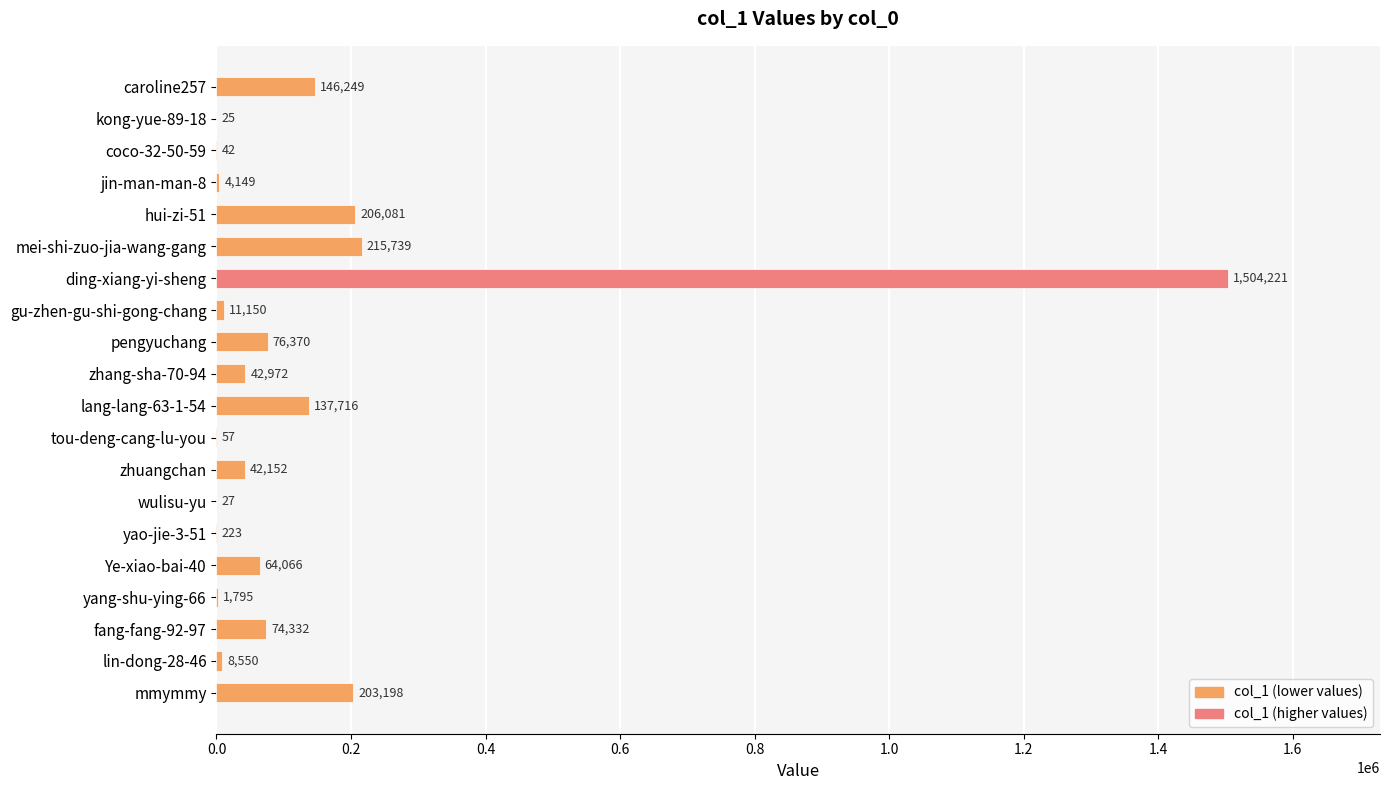

Reading top to bottom, what are all the values shown in this chart?

caroline257=146249	kong-yue-89-18=25	coco-32-50-59=42	jin-man-man-8=4149	hui-zi-51=206081	mei-shi-zuo-jia-wang-gang=215739	ding-xiang-yi-sheng=1504221	gu-zhen-gu-shi-gong-chang=11150	pengyuchang=76370	zhang-sha-70-94=42972	lang-lang-63-1-54=137716	tou-deng-cang-lu-you=57	zhuangchan=42152	wulisu-yu=27	yao-jie-3-51=223	Ye-xiao-bai-40=64066	yang-shu-ying-66=1795	fang-fang-92-97=74332	lin-dong-28-46=8550	mmymmy=203198